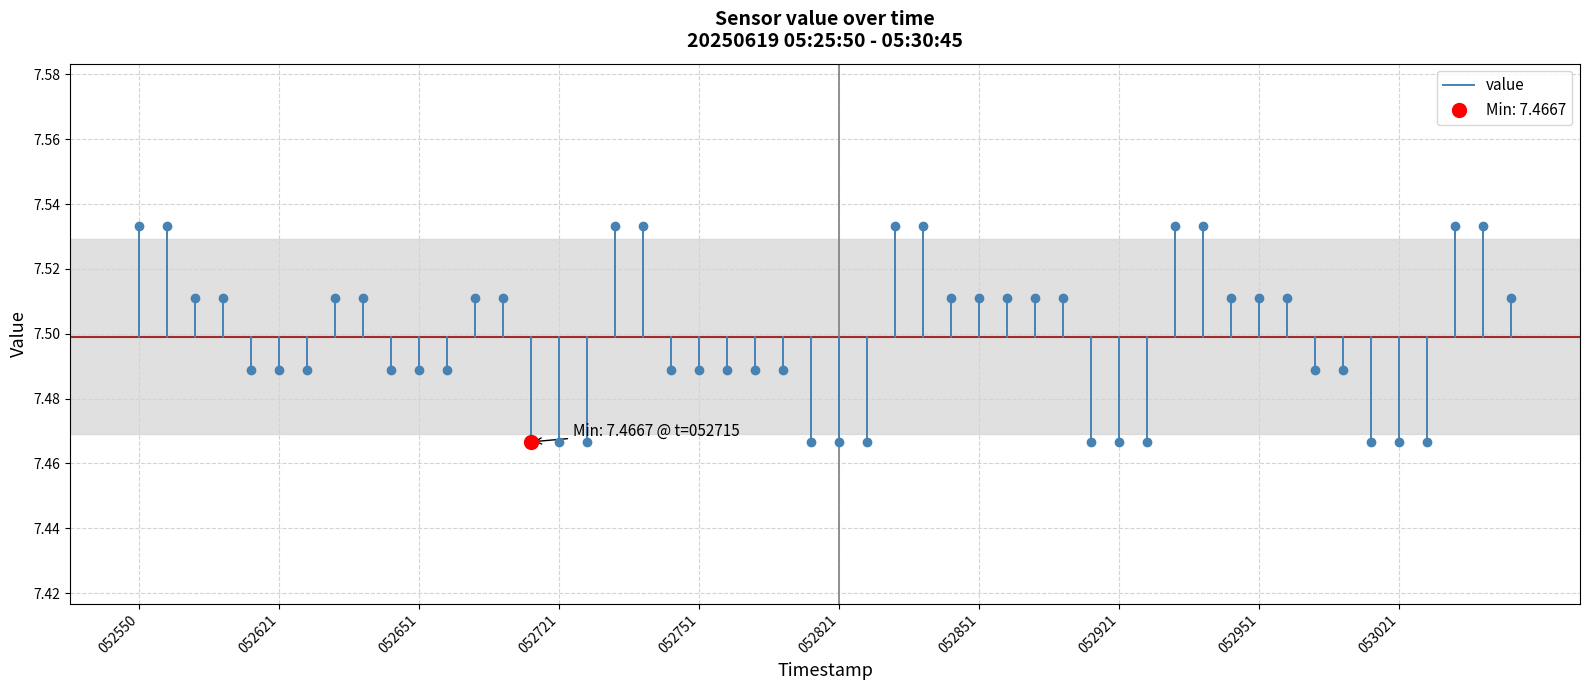

Read the value at 052550.

7.5